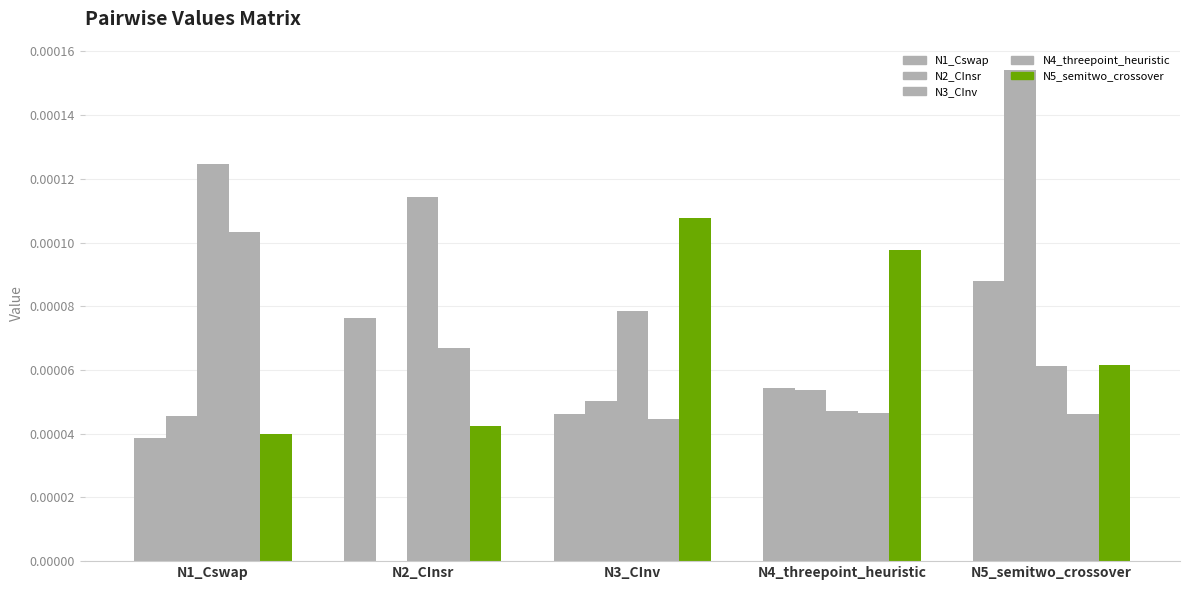

How many N5_semitwo_crossover values are between 0 and 1?

5